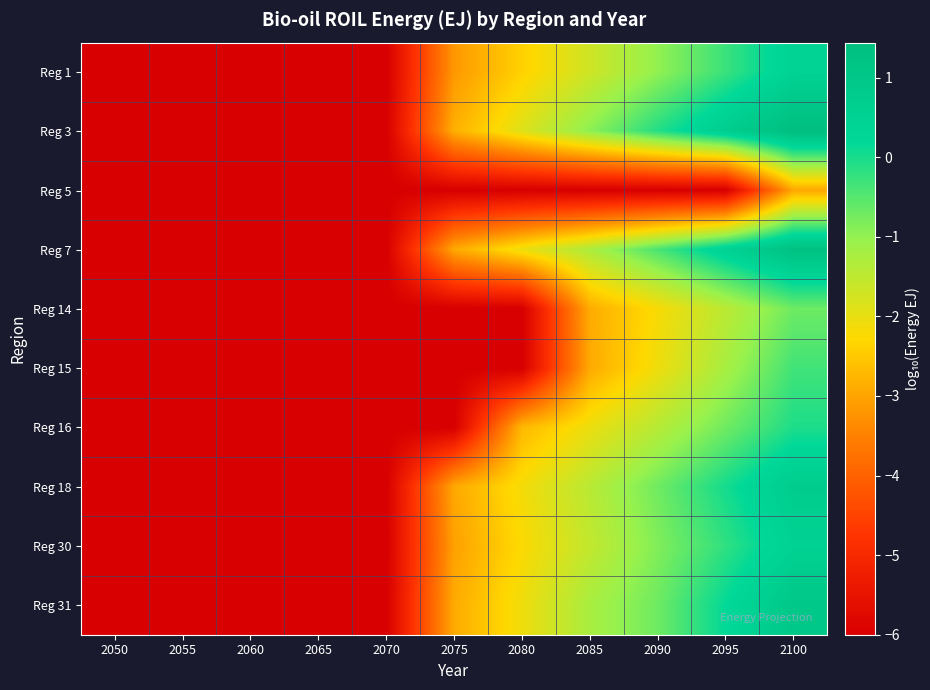

At how many categories does at least one series exceed 0?

2